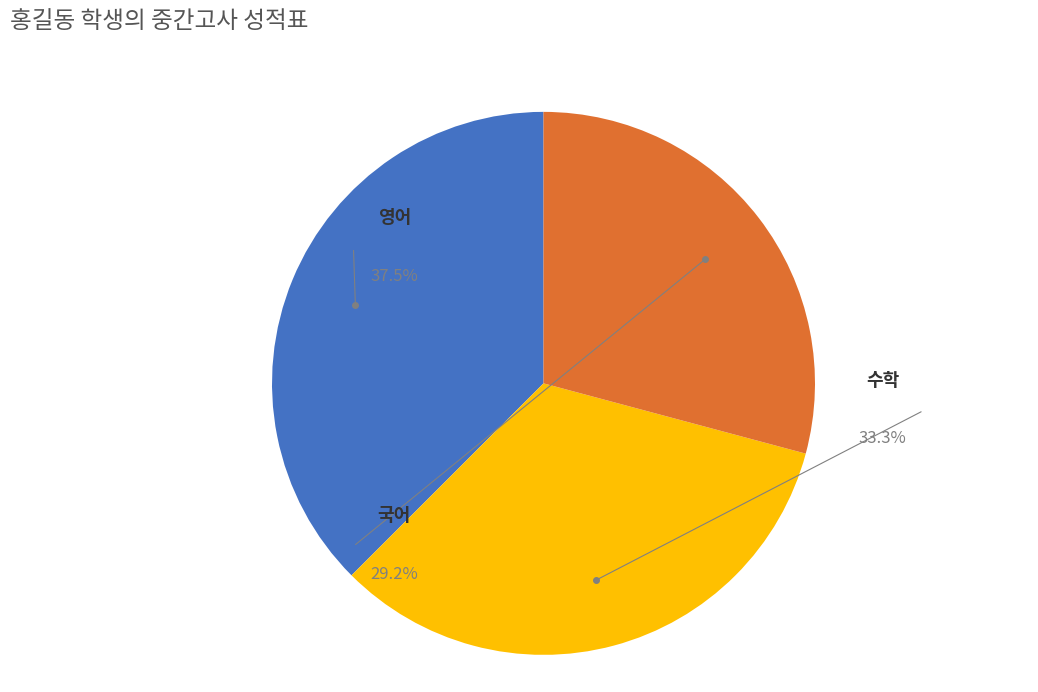

To the nearest percent, what is the combined percentage of 영어 and 수학?

71%